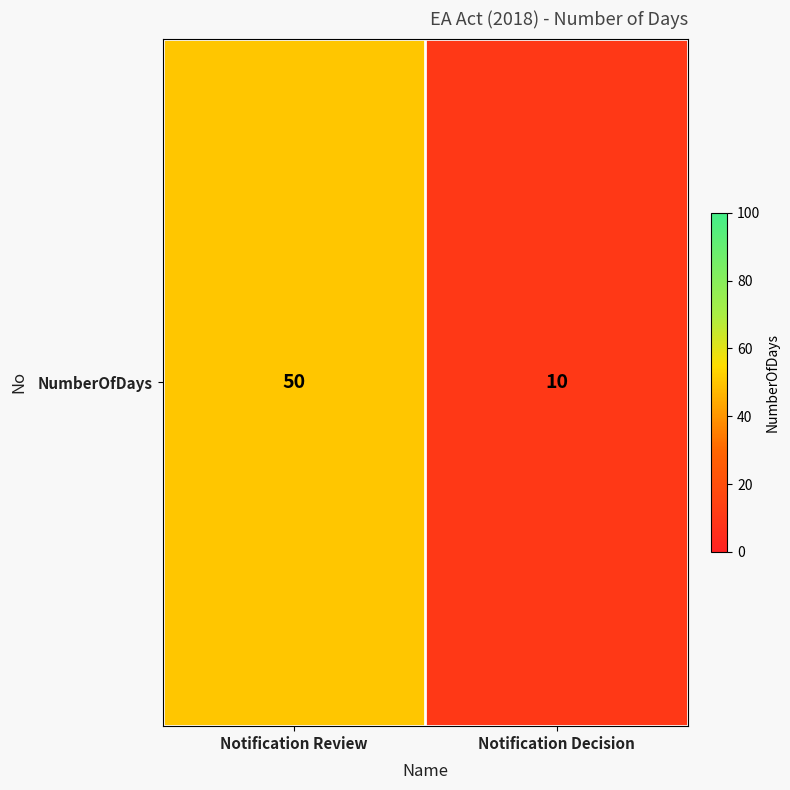

What is the change in value from Notification Review to Notification Decision?

-40